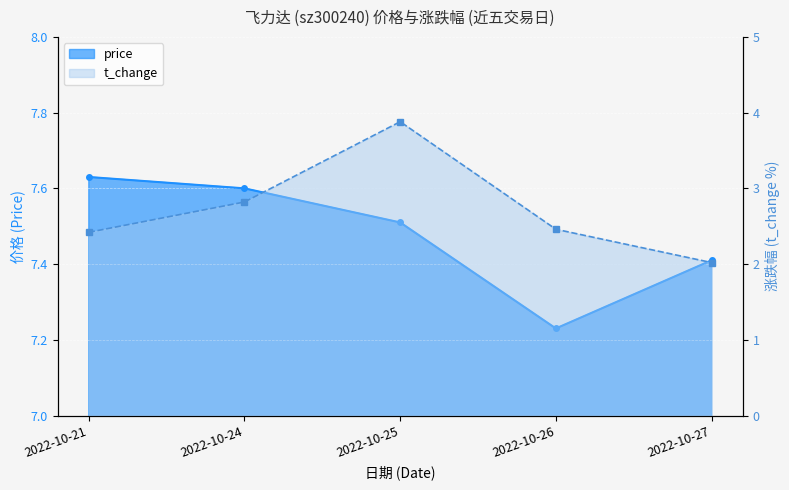

What is the value of the t_change point at the 1st from the left?

2.4